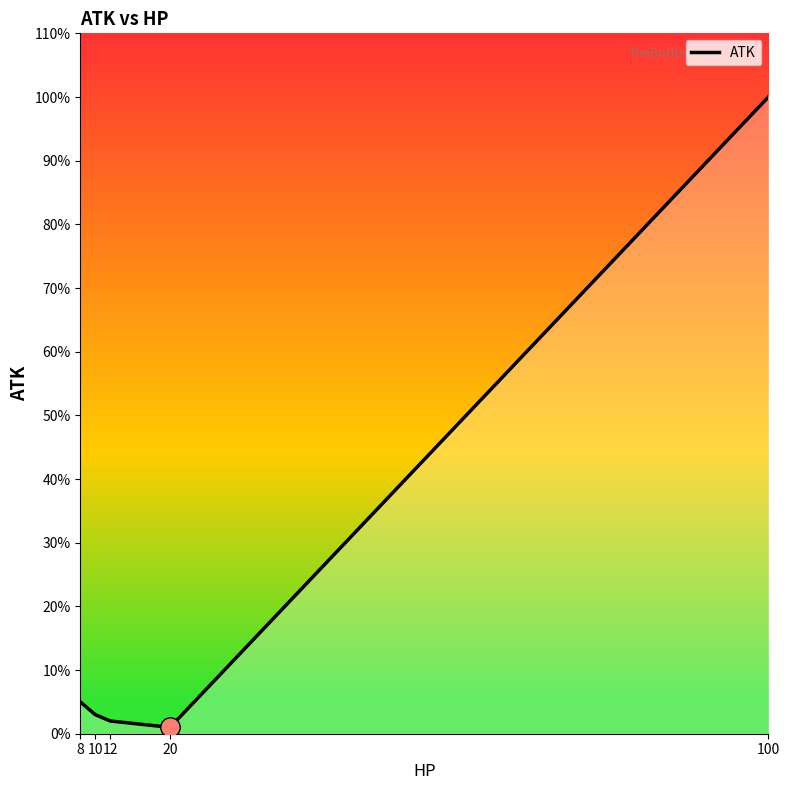

Approximately how many times larger is the value at 20 compared to 10?

0.3